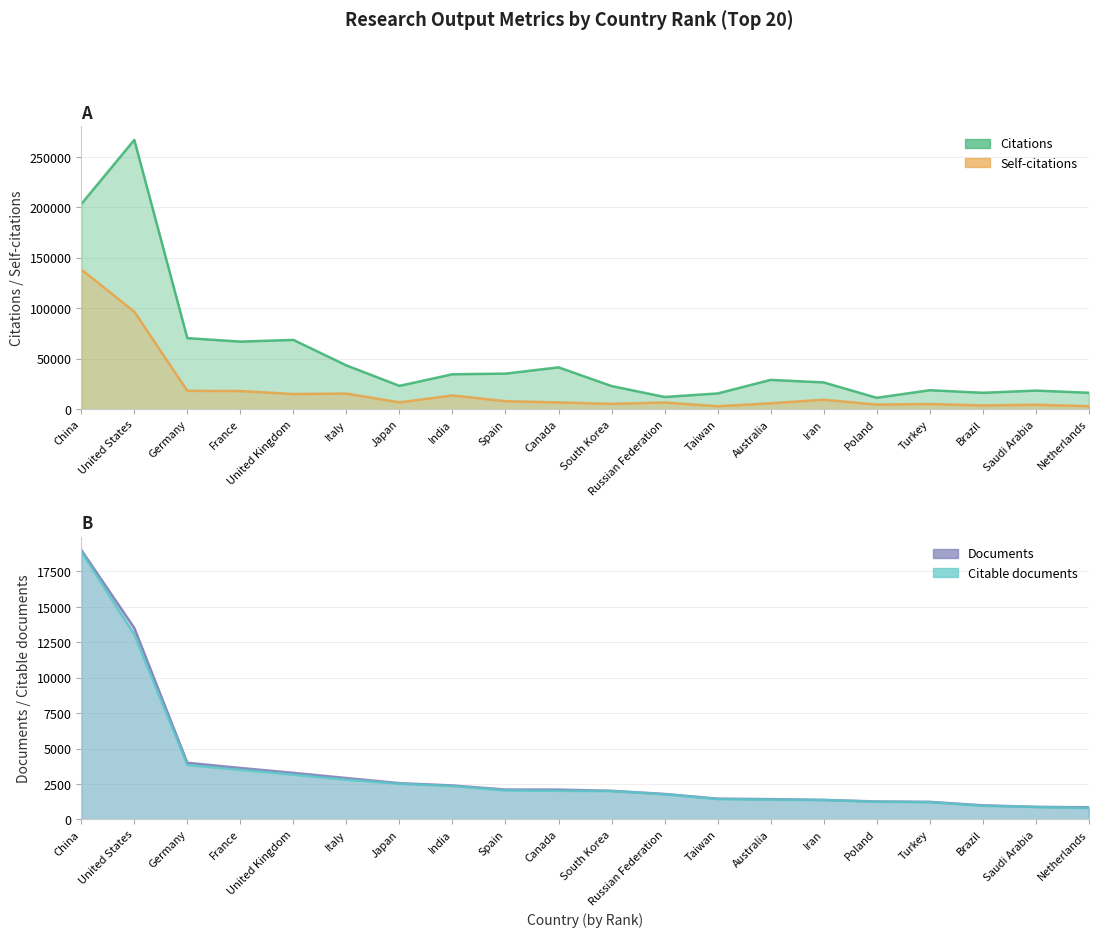

Which has a higher value, Italy or Russian Federation?

Italy